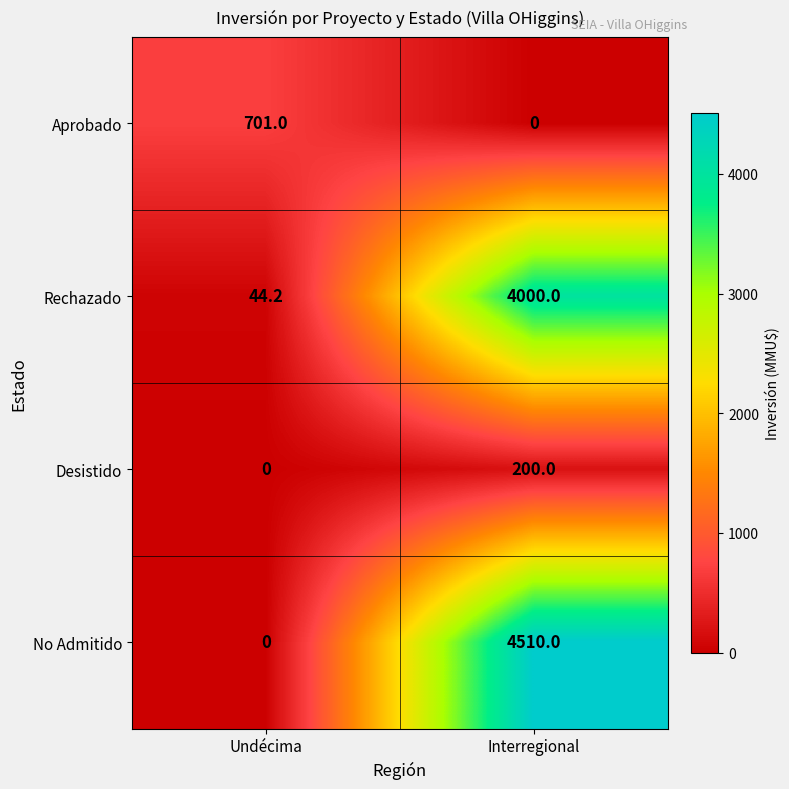

Reading left to right, what are all the values shown in this chart?

Aprobado: 701.0	0.0
Rechazado: 44.2	4000.0
Desistido: 0.0	200.0
No Admitido: 0.0	4510.0